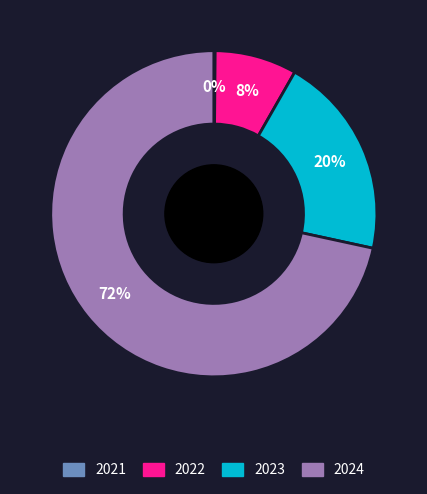

Combined, do 2022 and 2024 account for over 50%?

Yes